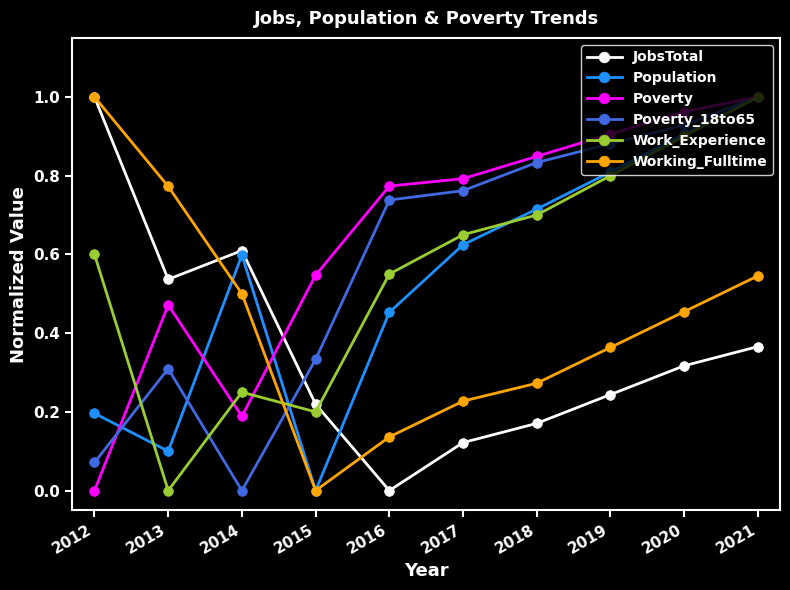

What are all the series names shown in the legend?

JobsTotal, Population, Poverty, Poverty_18to65, Work_Experience, Working_Fulltime